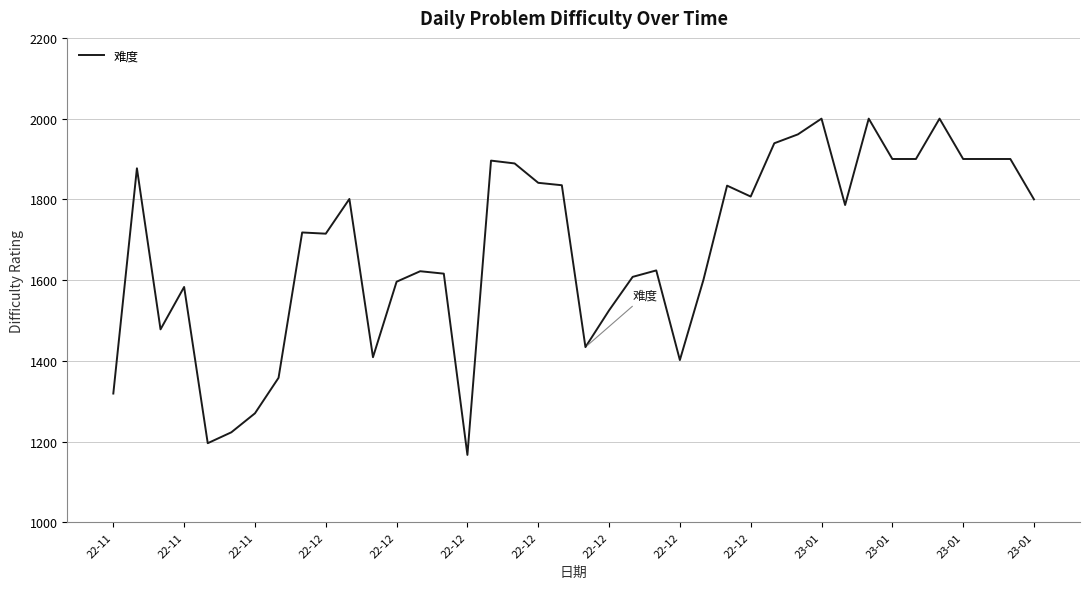

What is the smallest value displayed?

1167